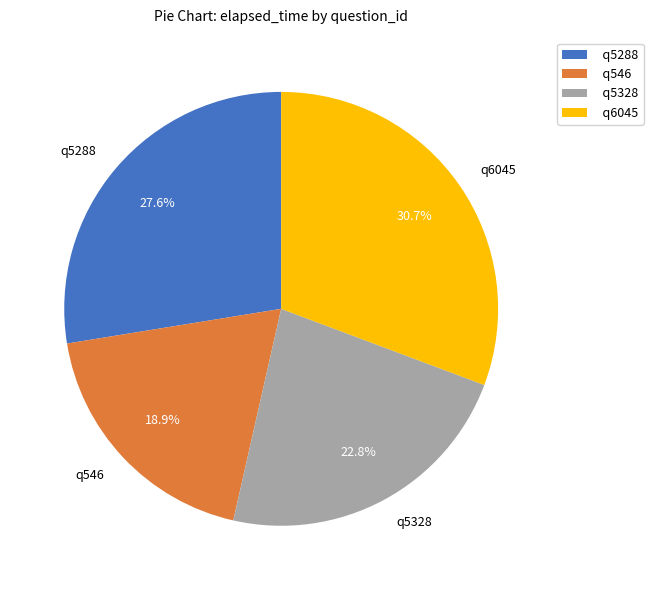

To the nearest percent, what is the difference between the largest and smallest slice percentages?

12%